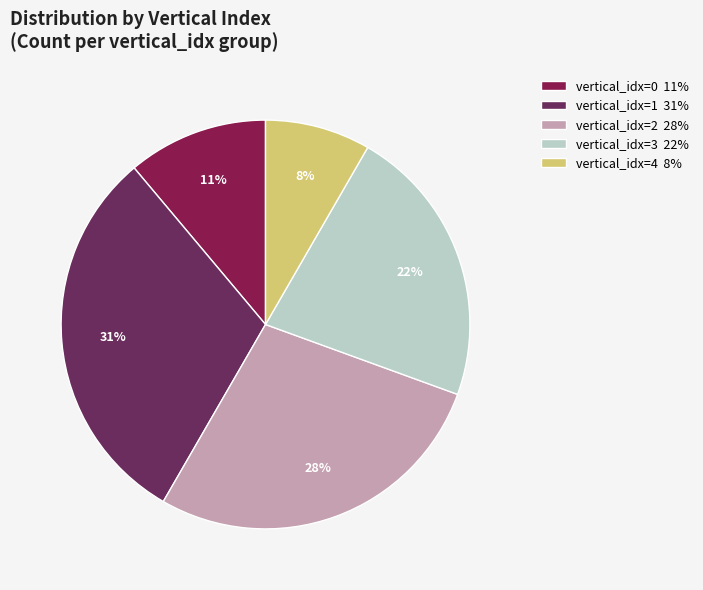

To the nearest percent, what is the average slice percentage?

20%